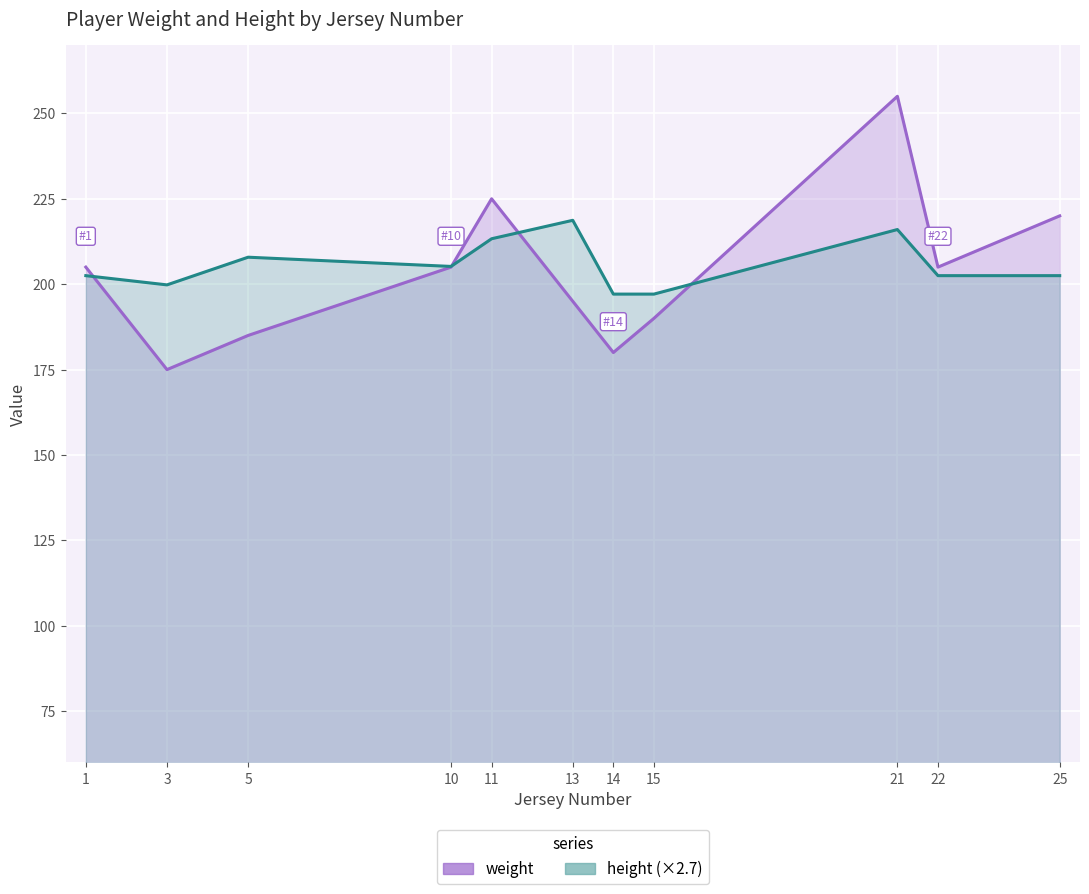

What is the value of the weight point at the 8th from the left?

190.0